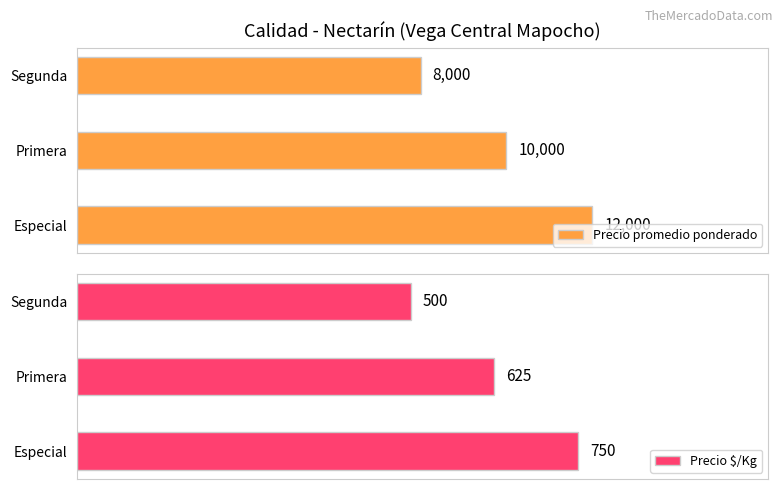

Reading left to right, what are all the values shown in this chart?

Precio promedio ponderado: 12000	10000	8000
Precio $/Kg: 750	625	500